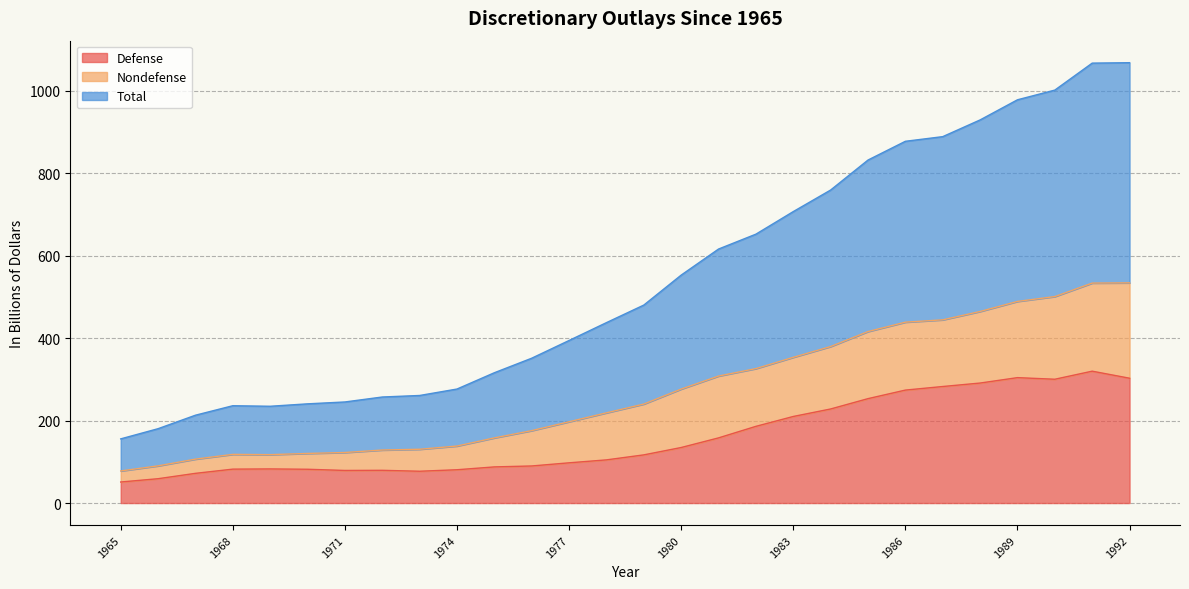

Between 1966 and 1991, which series saw the biggest shift?

Total